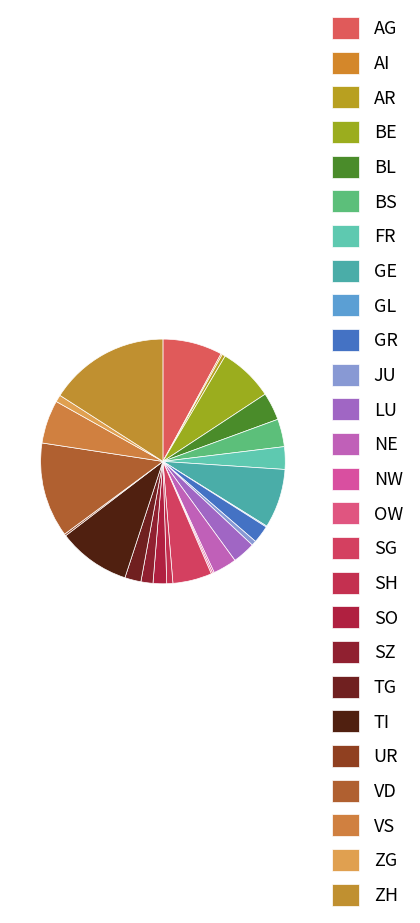

To the nearest percent, what is the difference between the SG and TI slice percentages?

4%